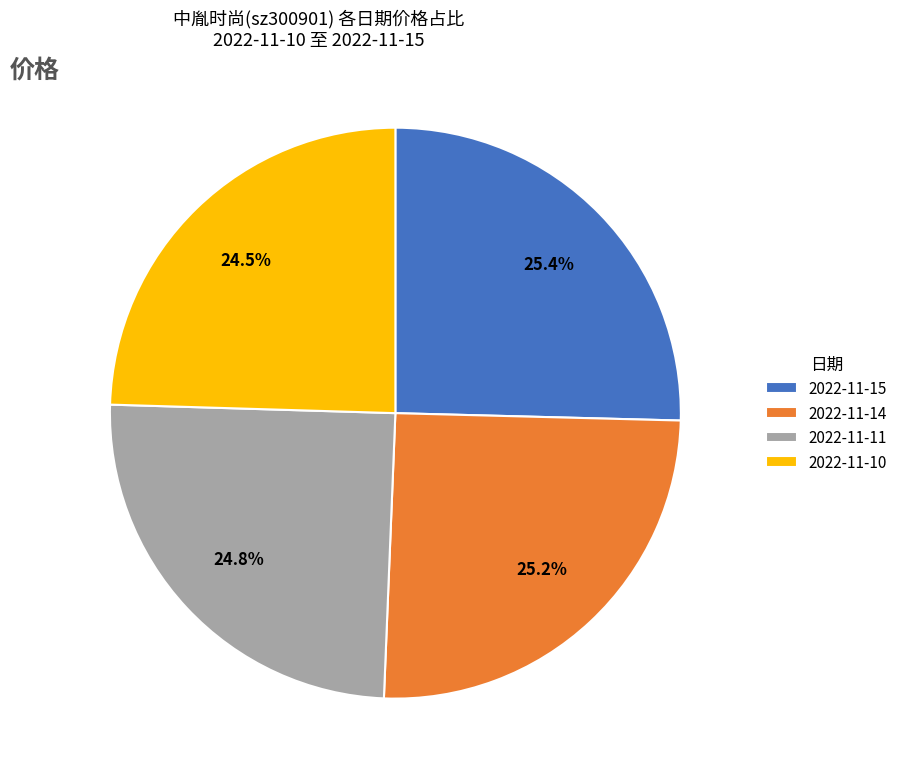

Does 2022-11-15 account for over 50% of the chart?

No